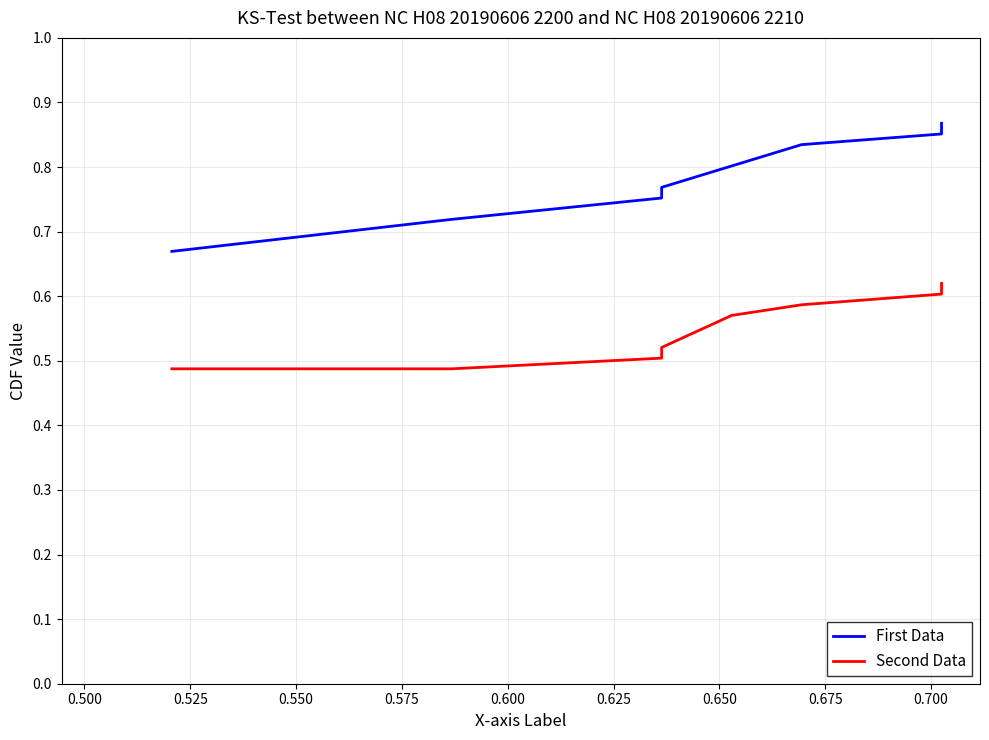

List the labels in order of Second Data value, smallest first.

0.475, 0.500, 0.525, 0.550, 0.575, 0.600, 0.625, 0.650, 0.675, 0.700